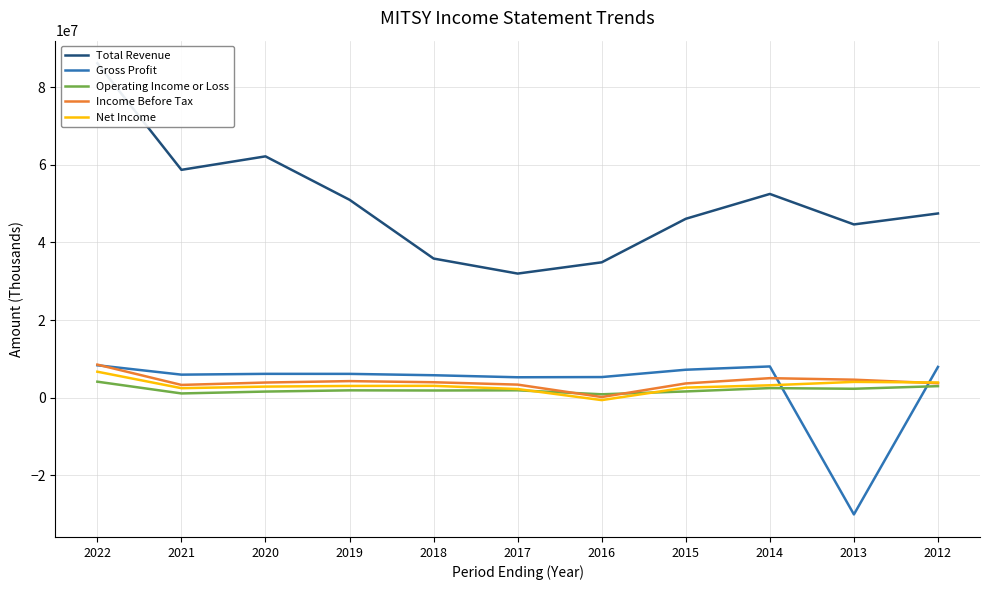

What is the value of the Operating Income or Loss point at the 2nd from the left?

1104700